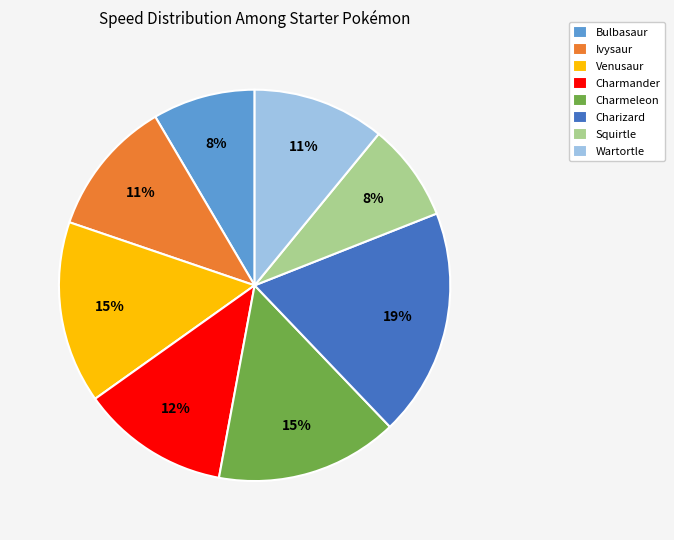

Between Venusaur and Charmander, which is larger?

Venusaur